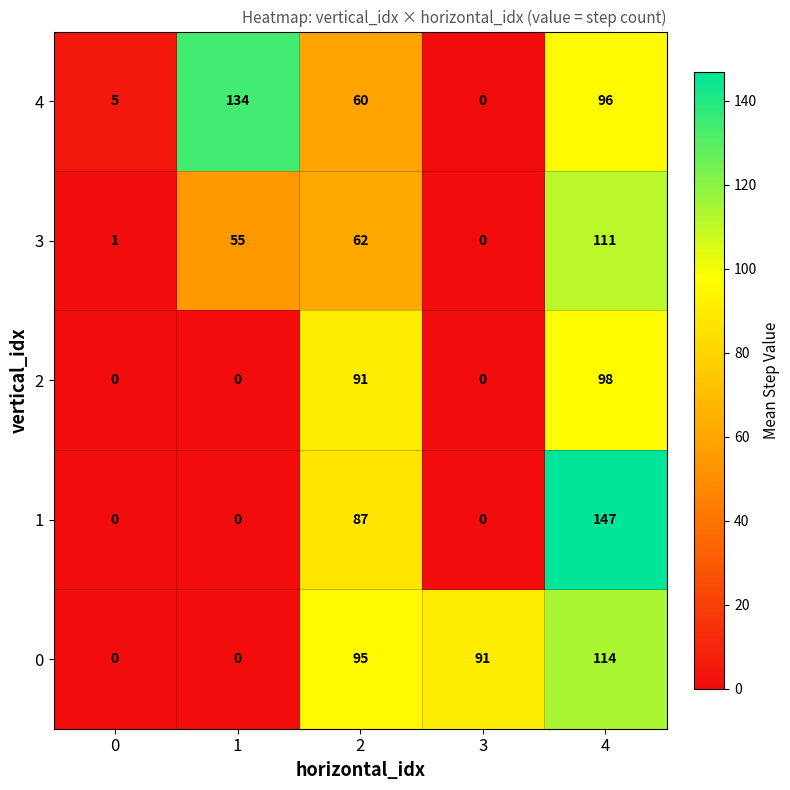

Is it true that 2 equals 0 at 3?

True